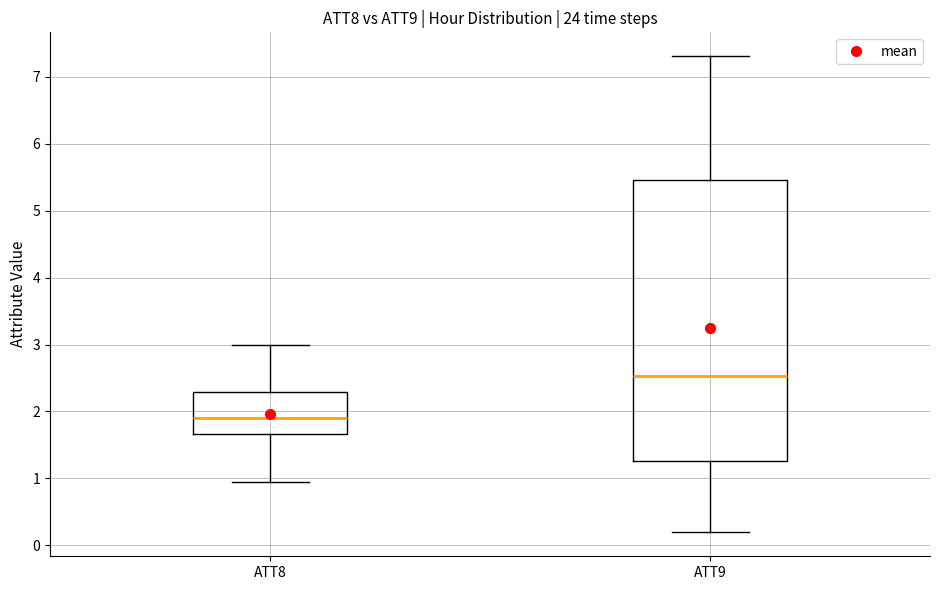

Reading left to right, read every box against the y-axis: the position of its median line, the range the box covers, and the ends of its whiskers. The values are not printed on the chart, so give them approximately, as read against the axis.

ATT8: median 1.9, box 1.7 to 2.3, whiskers 0.9 to 3.0
ATT9: median 2.5, box 1.3 to 5.5, whiskers 0.2 to 7.3